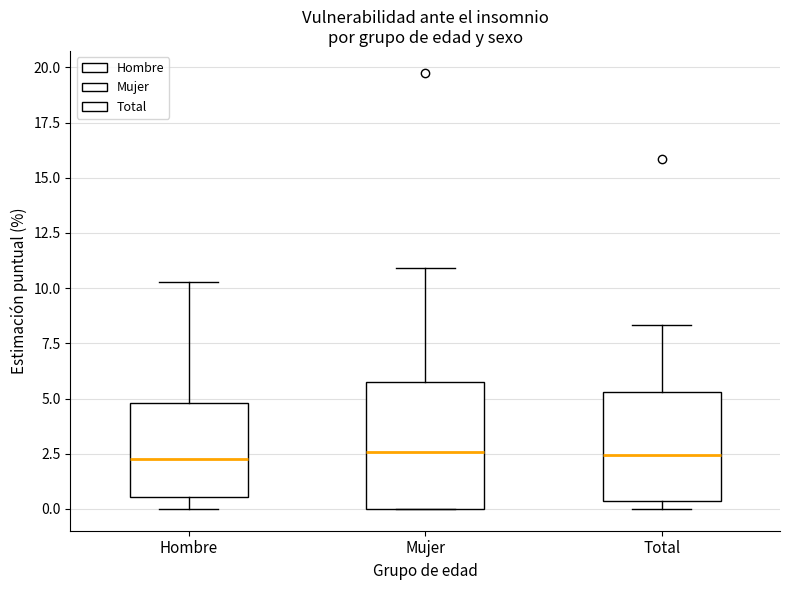

Reading left to right, transcribe this box plot: for each box, give where its median line is, the range the box spans, and where its two whiskers end, as read against the y-axis. The values are not printed on the chart, so give them approximately, as read against the axis.

Hombre: median 2.5, box 0.5 to 5.0, whiskers 0.0 to 10.5
Mujer: median 2.5, box 0.0 to 5.5, whiskers 0.0 to 11.0
Total: median 2.5, box 0.5 to 5.5, whiskers 0.0 to 8.5